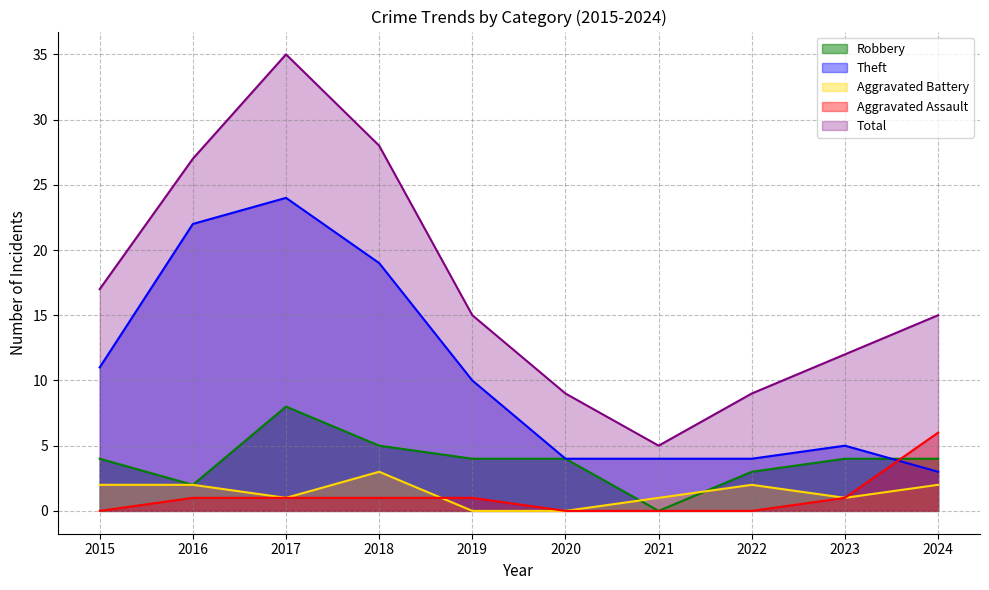

What is the approximate value of Total at 2016?

27